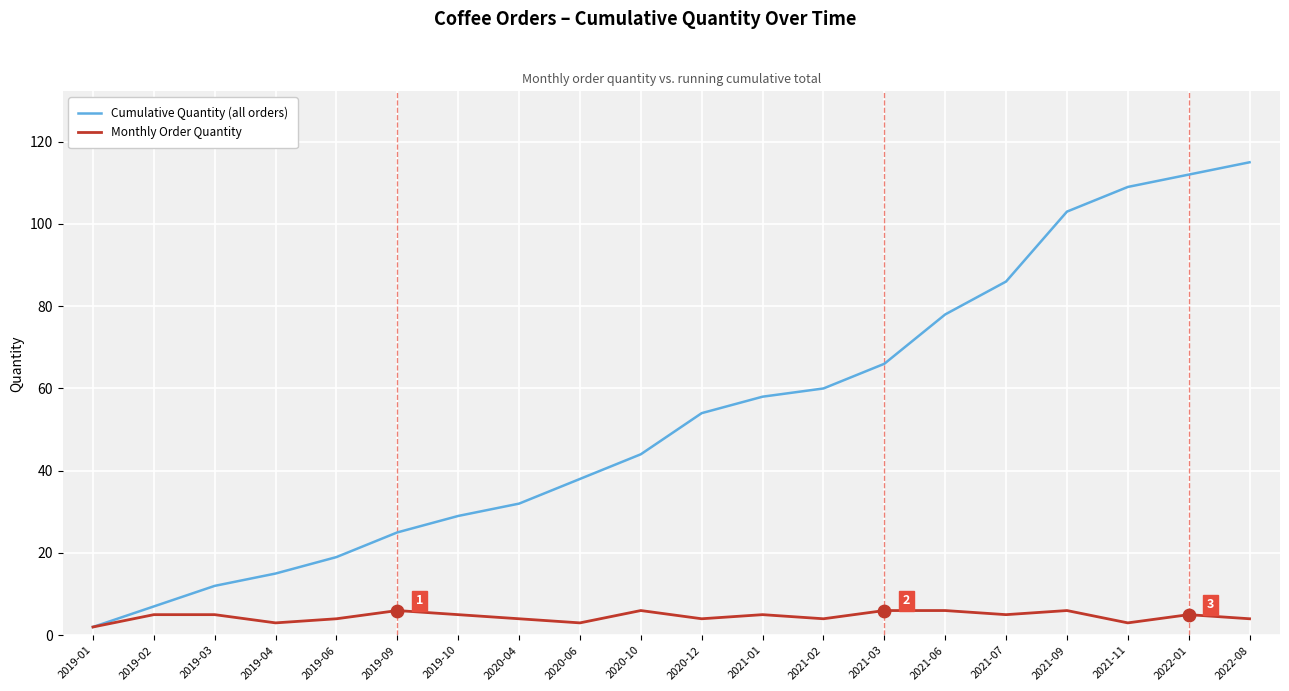

What is the total value across all series at 2022-08?

119